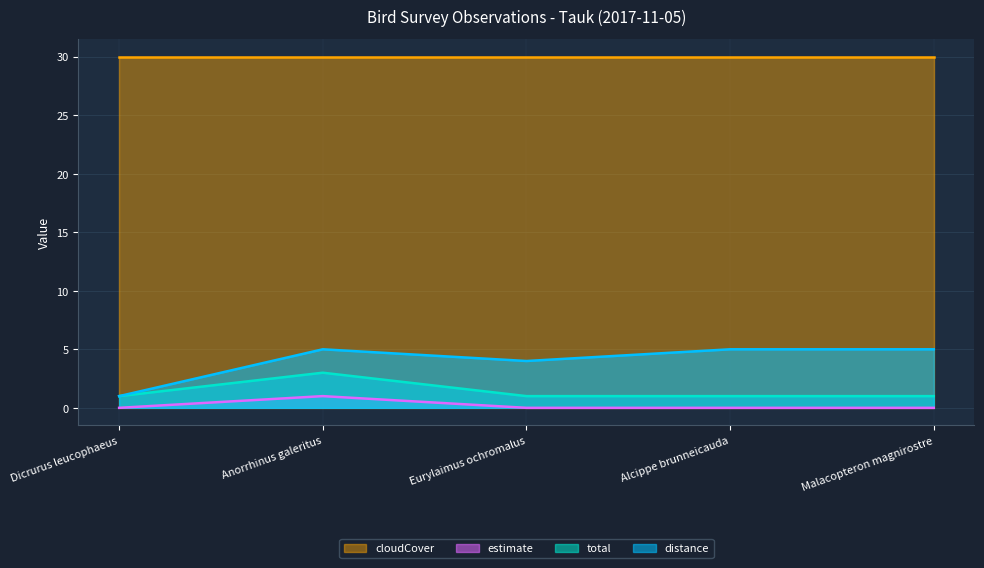

What is the minimum value for distance?

1